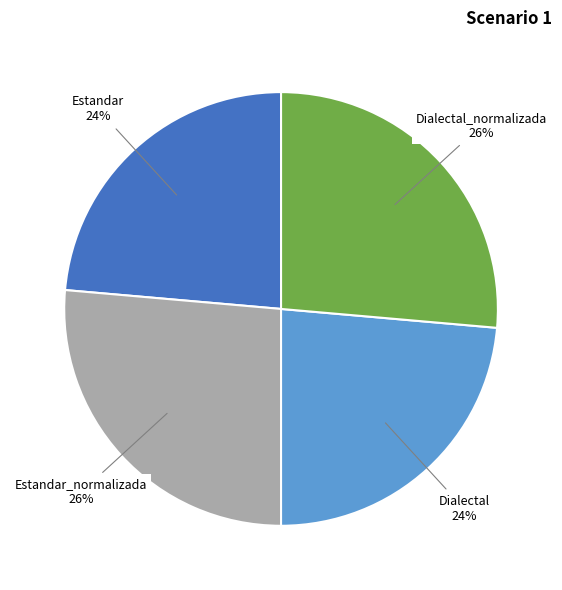

Is Estandar the majority of the pie?

No